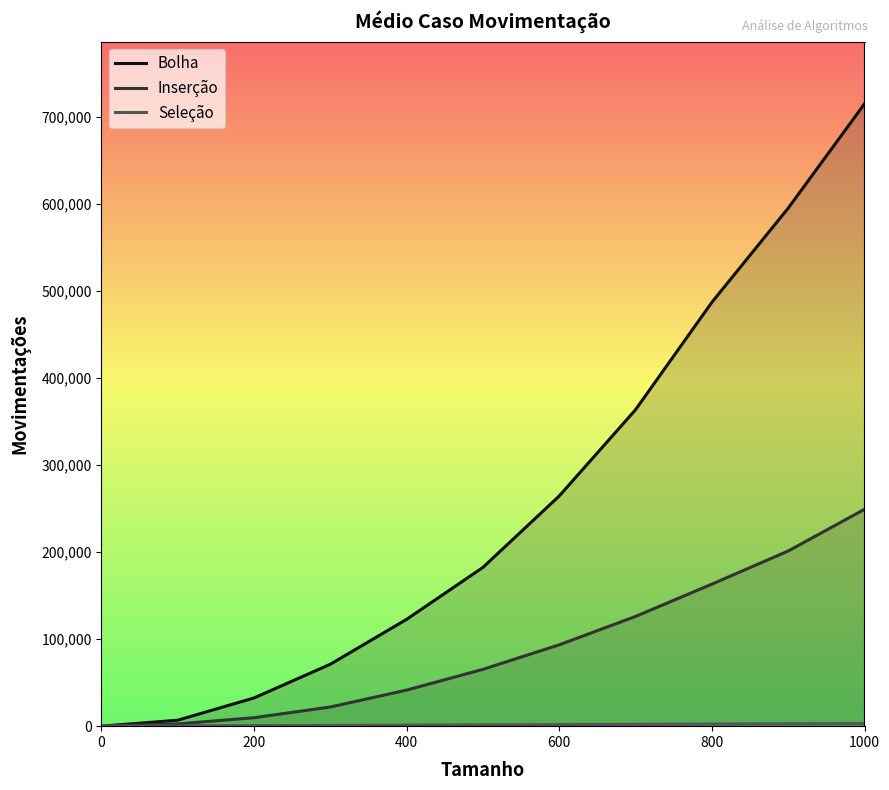

How many series are shown in this chart?

3